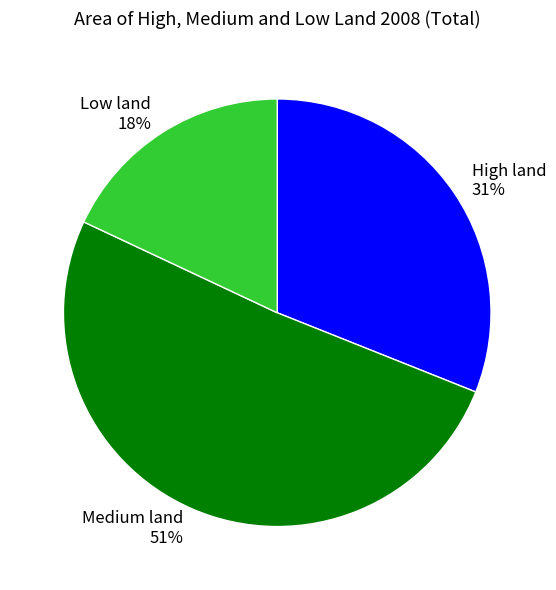

The Low land slice represents 7% of the pie. True or false?

False